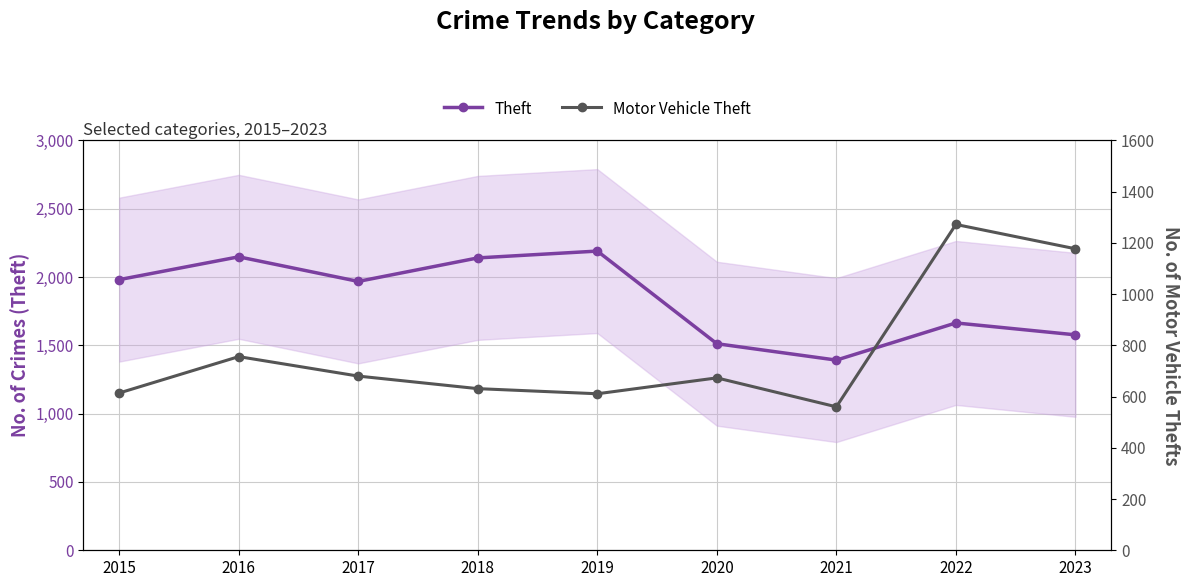

Reading left to right, what are all the values shown in this chart?

Theft: 1981	2148	1968	2140	2190	1512	1392	1664	1577
Motor Vehicle Theft: 614	756	680	631	611	673	560	1272	1177